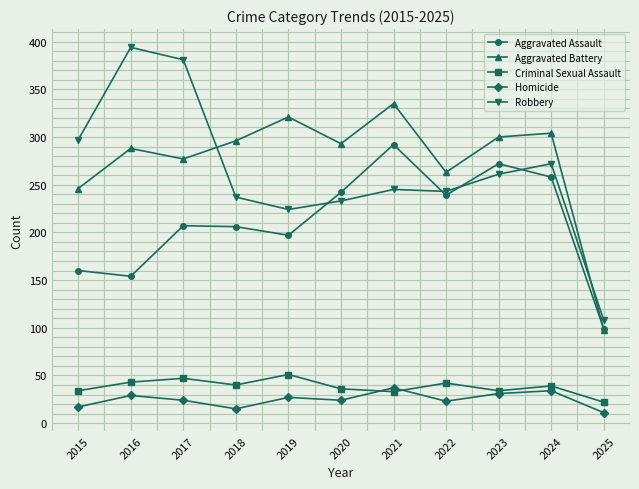

How many times do Aggravated Assault and Robbery cross each other?

4